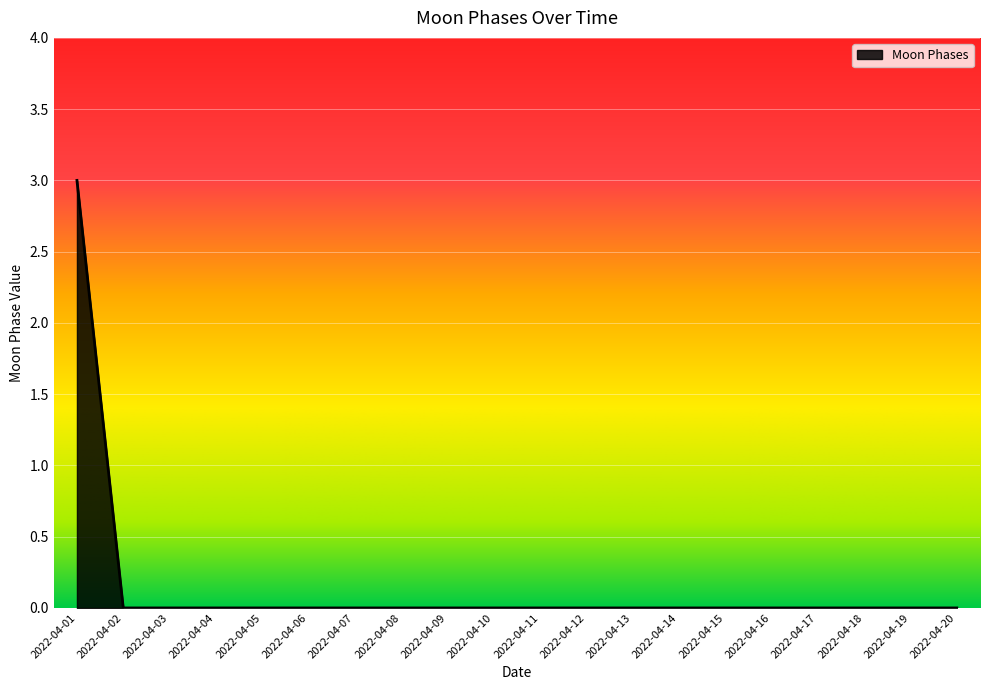

Is it true that the value at 2022-04-10 is 0?

True